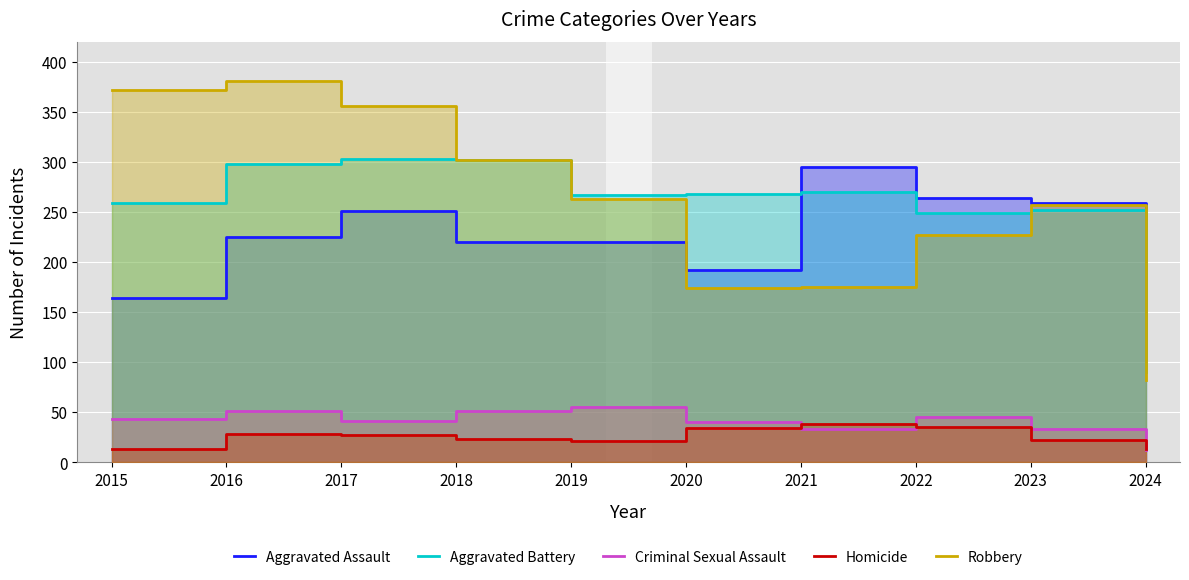

At how many categories does at least one series exceed 372?

1